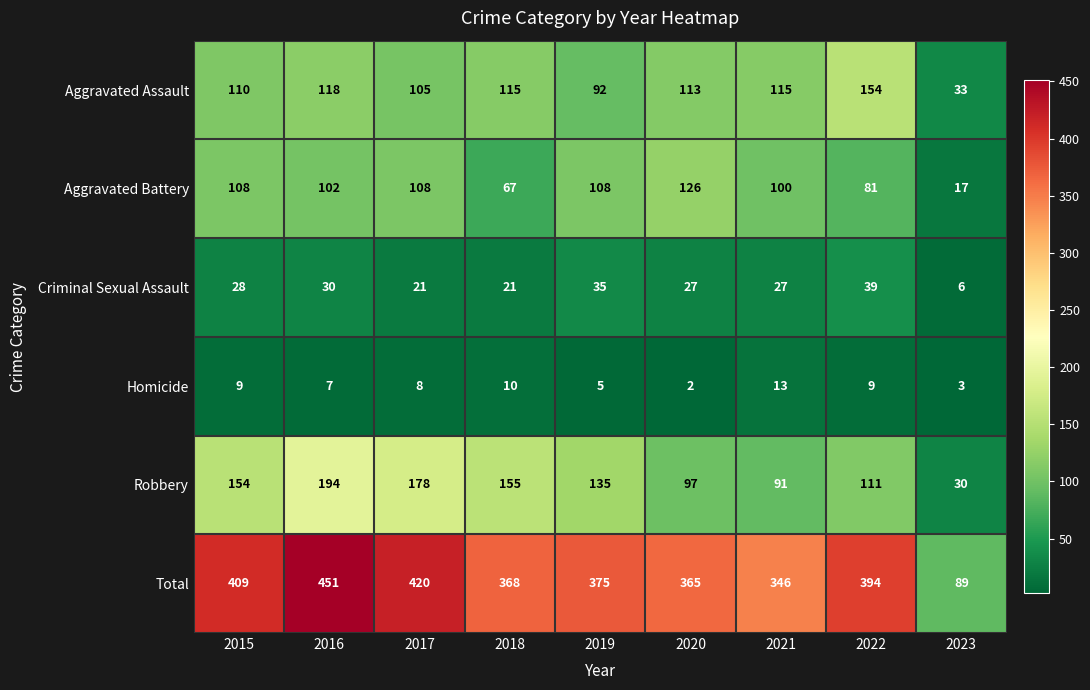

What is the difference between the highest and lowest values at 2015?

400